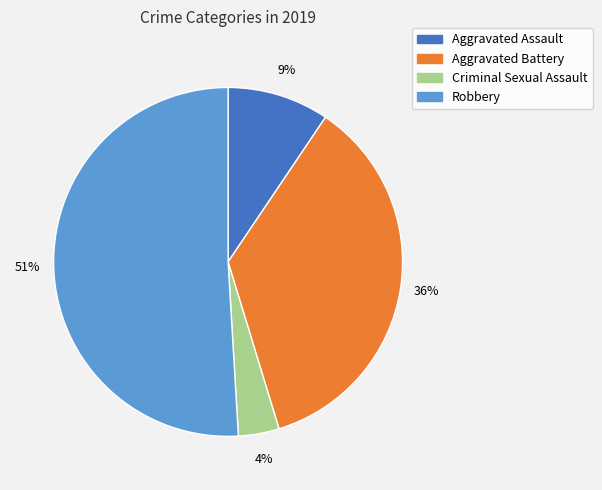

What is the largest slice in the pie chart?

Robbery